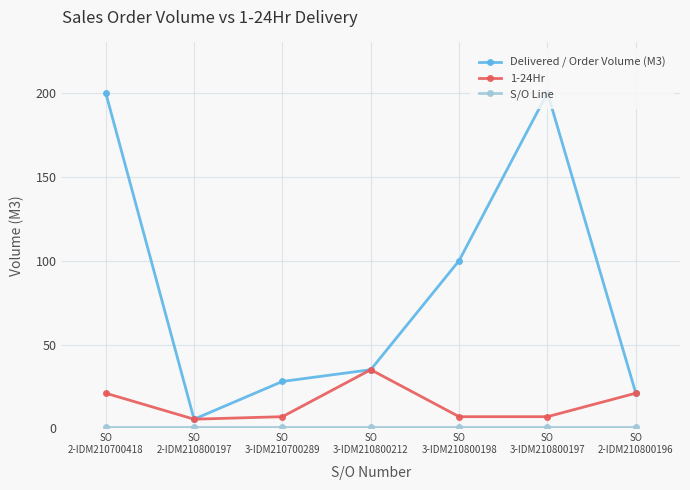

What is the lowest value of the Delivered / Order Volume (M3) series?

5.5